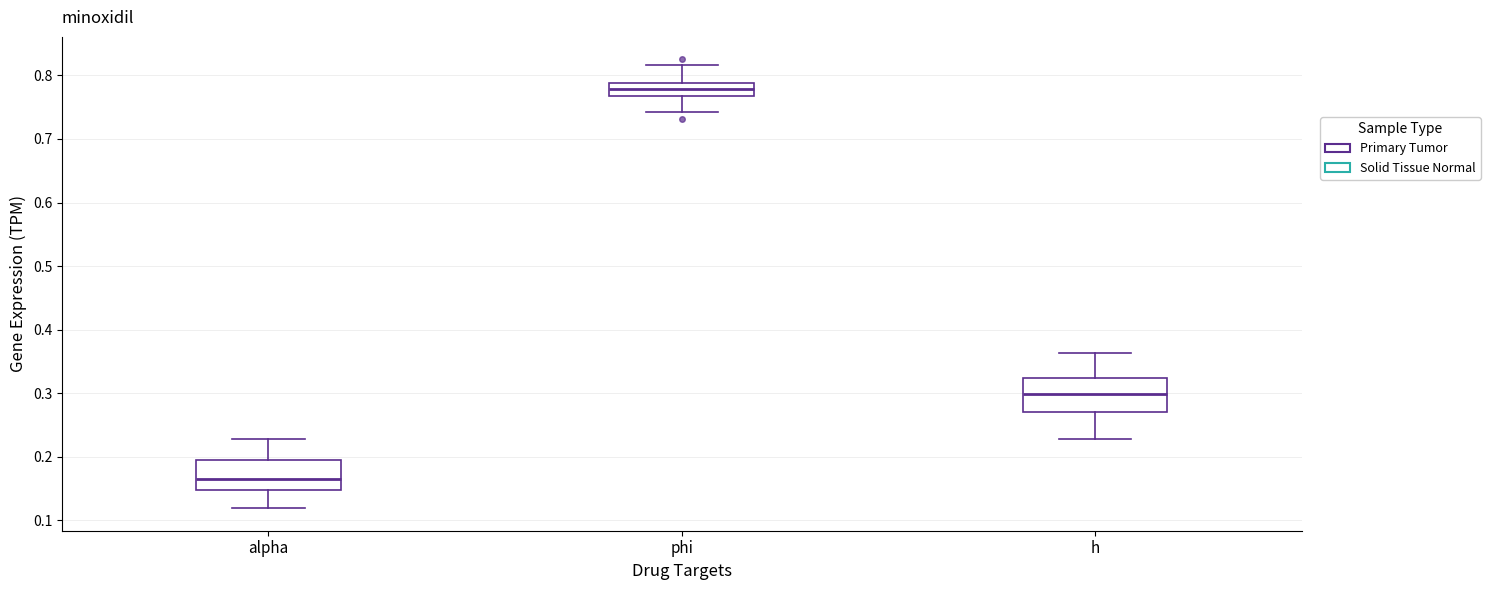

Reading left to right, transcribe this box plot: for each box, give where its median line is, the range the box spans, and where its two whiskers end, as read against the y-axis. The values are not printed on the chart, so give them approximately, as read against the axis.

alpha: median 0.17, box 0.15 to 0.20, whiskers 0.12 to 0.23
phi: median 0.78, box 0.77 to 0.79, whiskers 0.74 to 0.82
h: median 0.30, box 0.27 to 0.32, whiskers 0.23 to 0.36